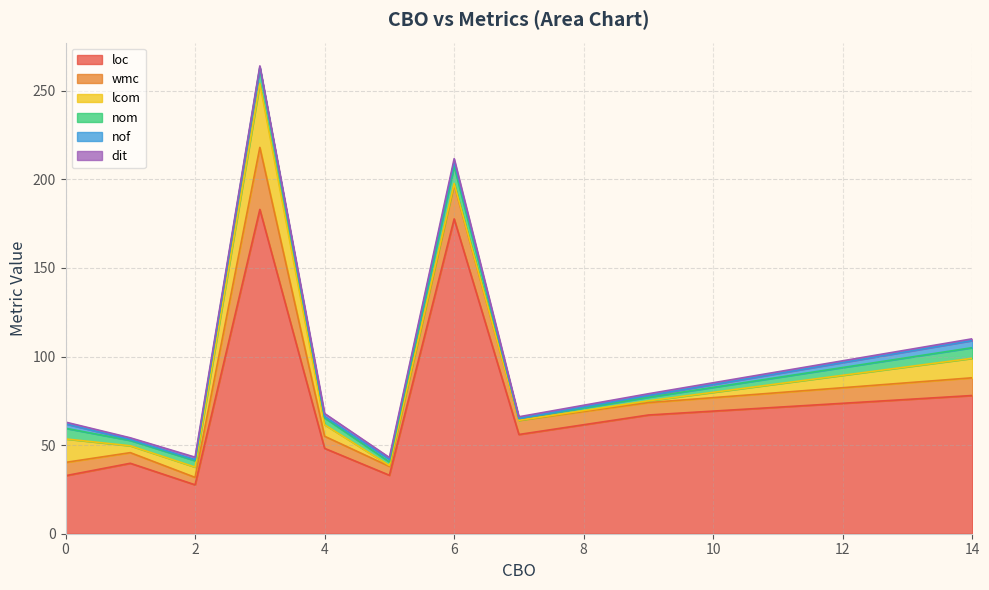

How many lines are shown in the chart?

6